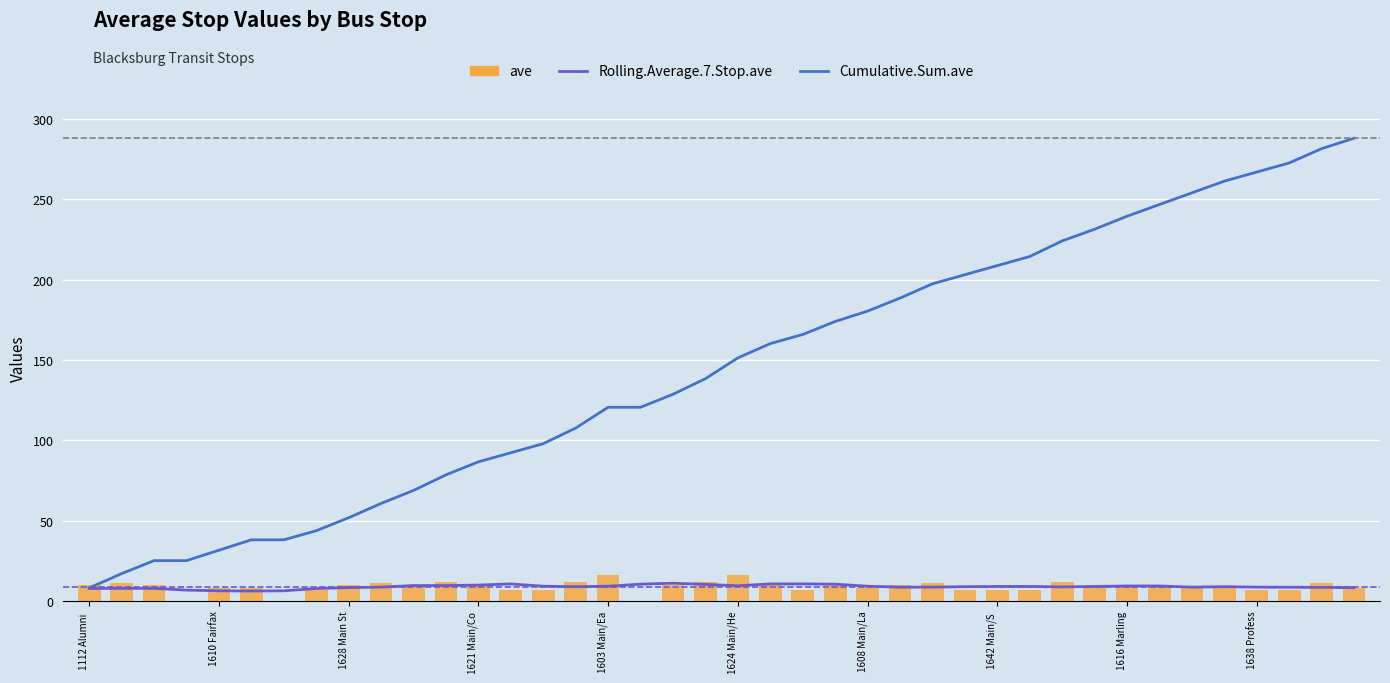

What is the average value of the ave series?

8.9